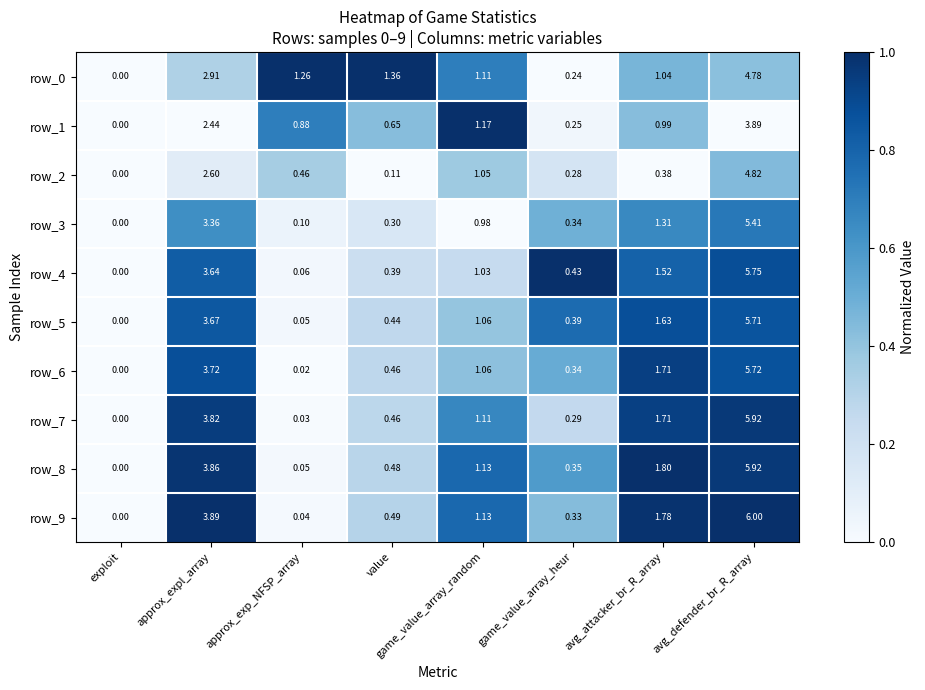

Is the value of row_4 at avg_defender_br_R_array greater than the value of row_0 at exploit?

Yes